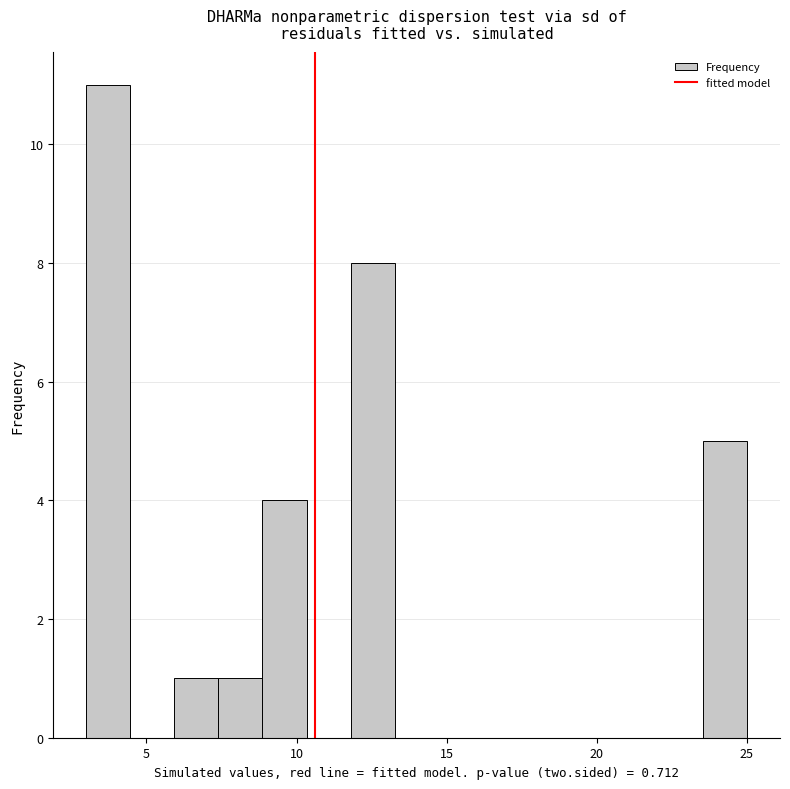

Read against the x-axis, roughly where is the centre of the tallest bar?

3.5